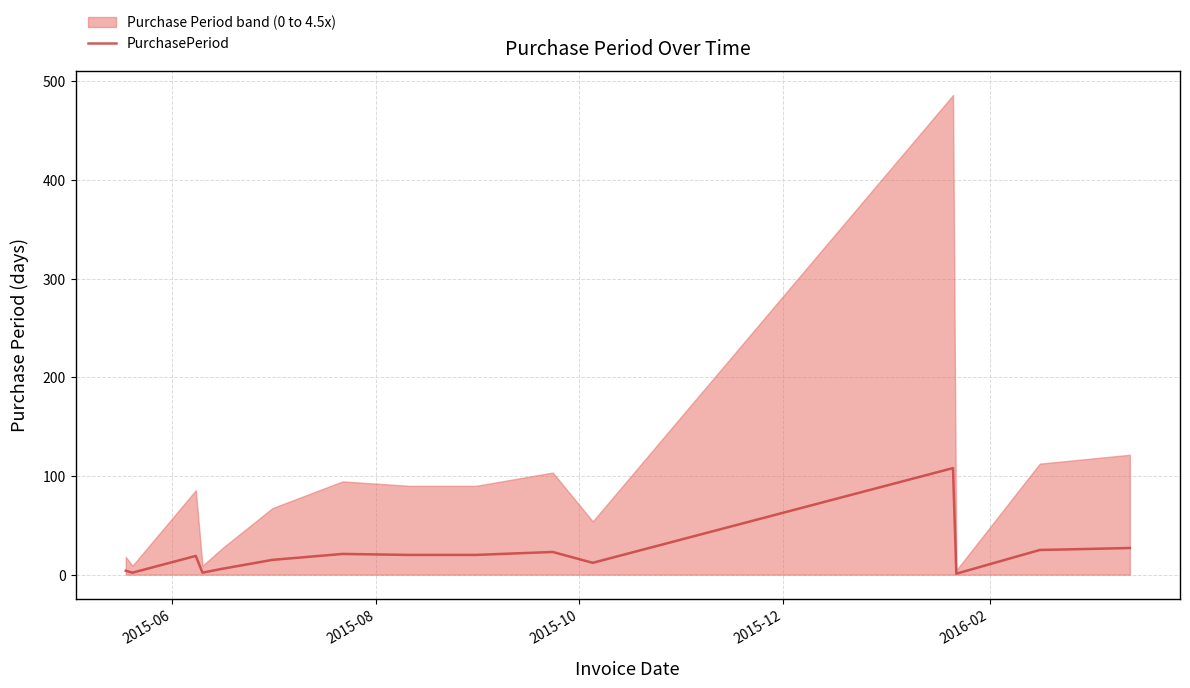

What is the highest value of the PurchasePeriod series?

108